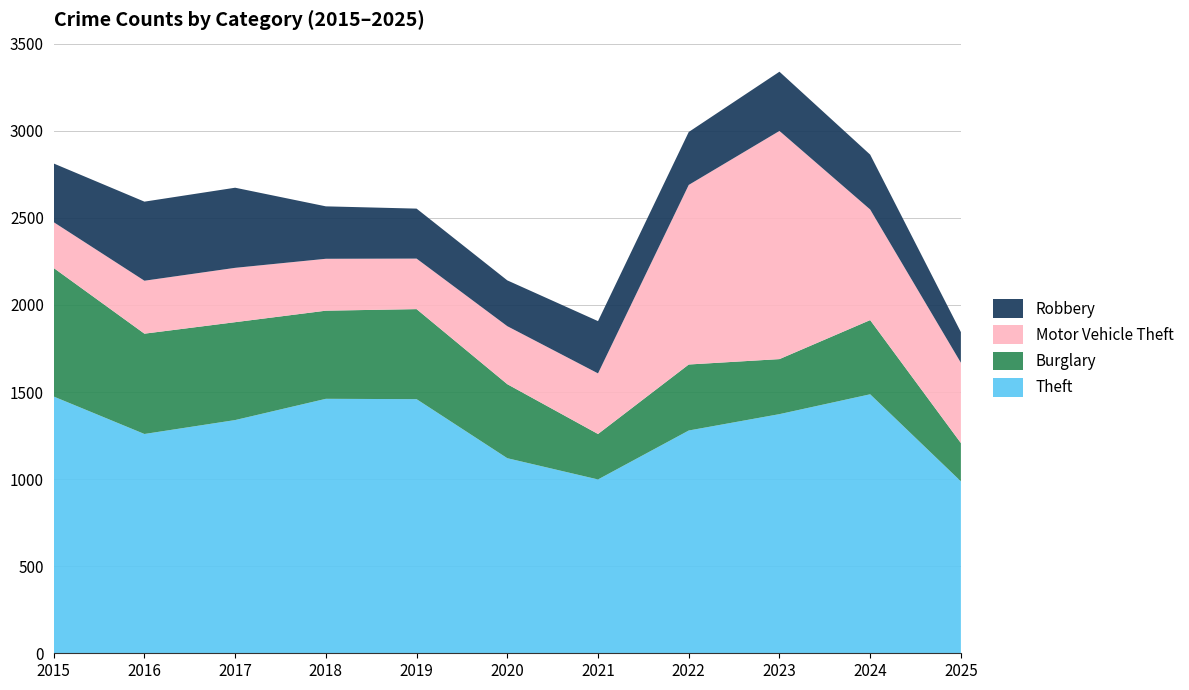

Reading left to right, what are all the values shown in this chart?

Theft: 1474	1259	1339	1461	1459	1120	998	1279	1373	1487	987
Burglary: 738	576	562	506	517	425	261	379	316	426	220
Motor Vehicle Theft: 263	304	312	298	290	333	348	1031	1310	635	461
Robbery: 337	454	460	301	287	263	300	304	340	315	176